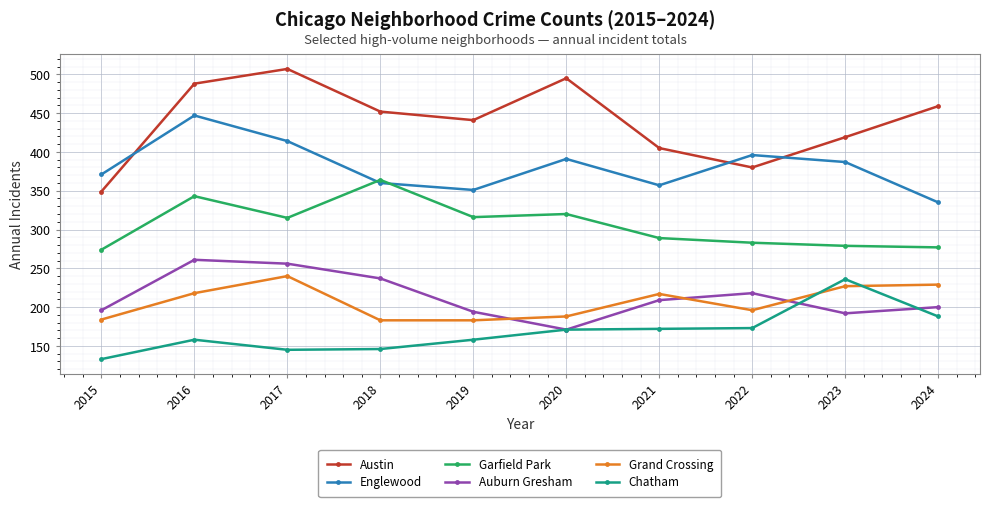

What is the value of the Grand Crossing point at the 6th from the left?

188